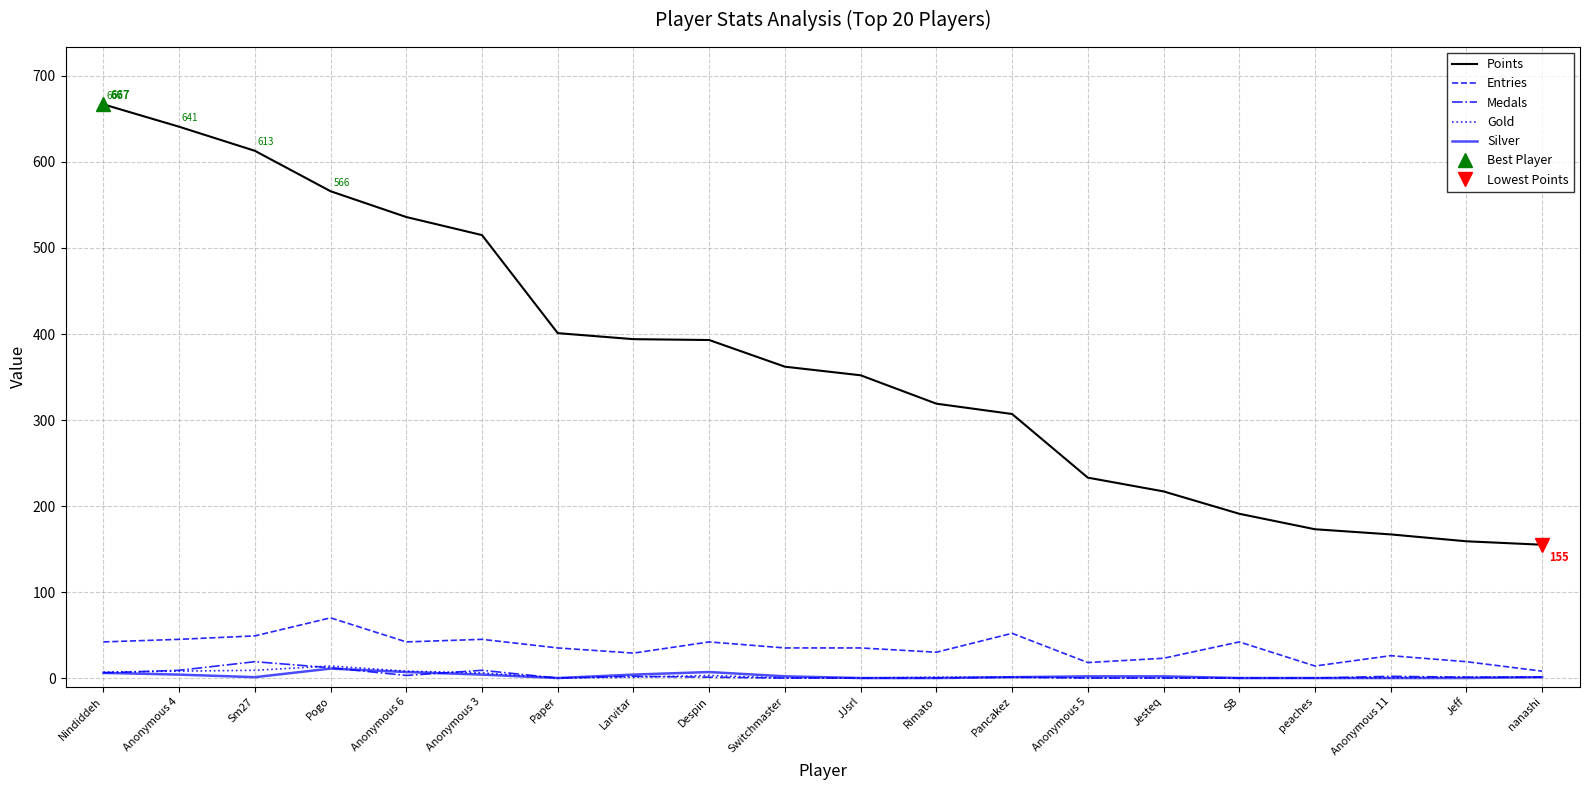

At Paper, list the series in order from largest to smallest.

Points, Entries, Medals, Gold, Silver